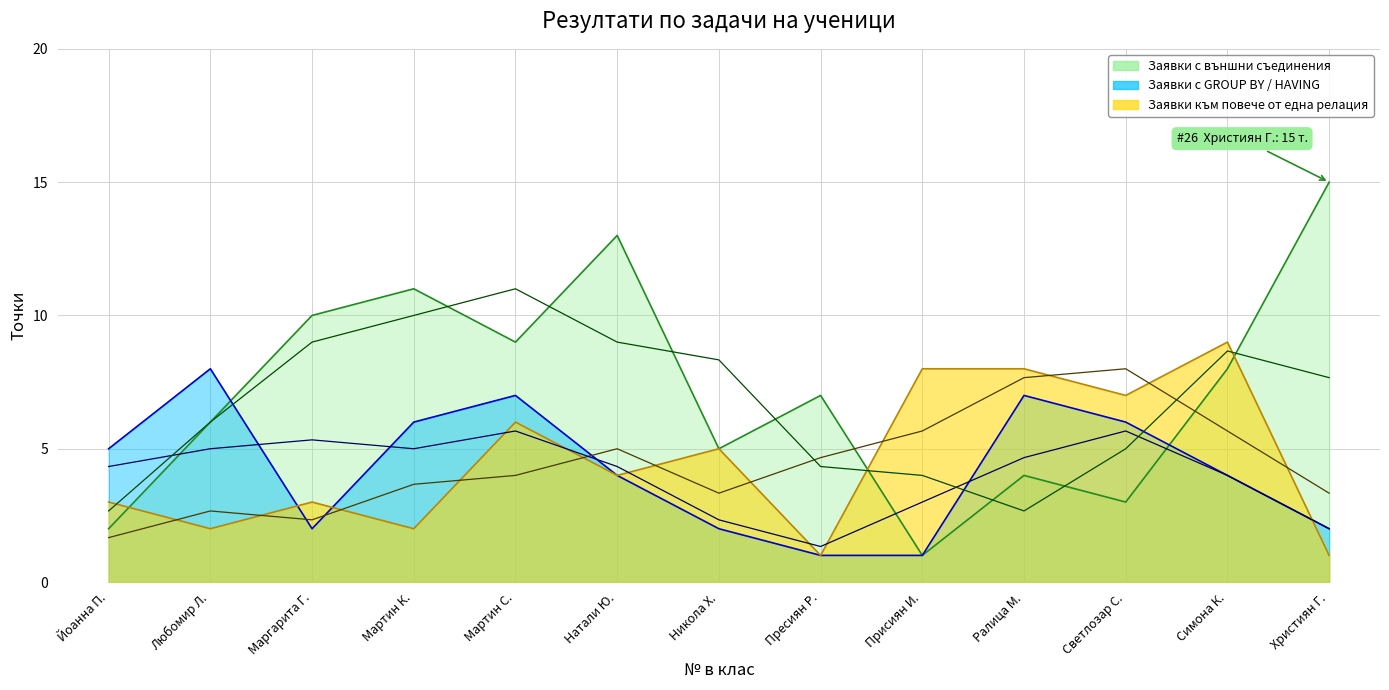

List the series in order of their peak value, highest first.

Заявки с външни съединения, Заявки към повече от една релация, Заявки с GROUP BY / HAVING